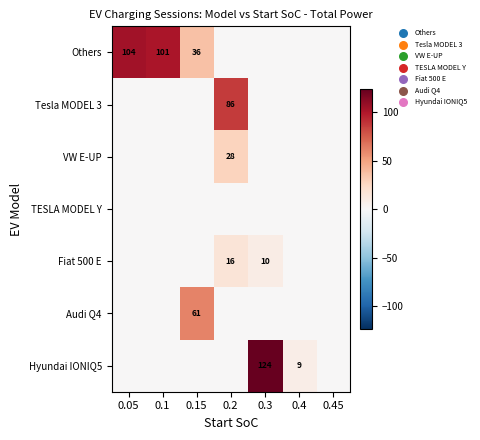

Count the number of categories in the chart.

7